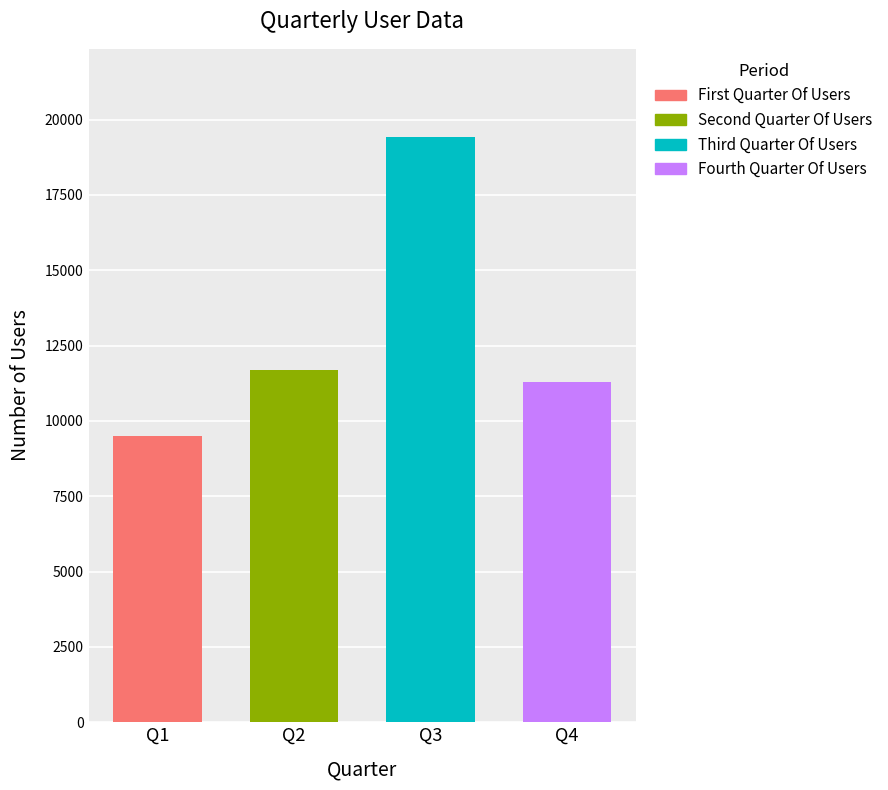

What is the label of the 3rd bar from the left?

Third Quarter Of Users